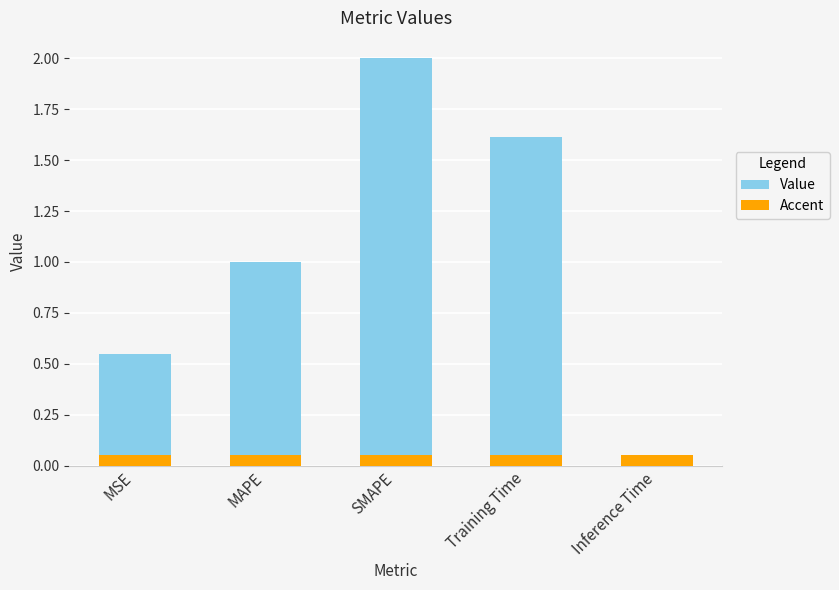

What is the greatest value displayed?

2.0